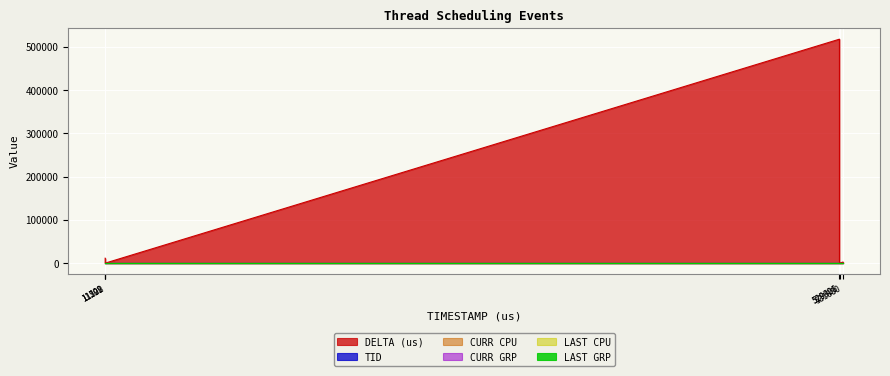

At which category is the sum across all series the highest?

529311